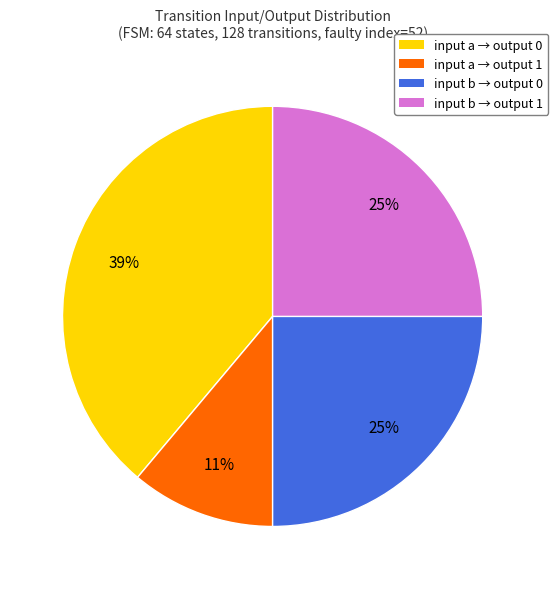

Which slice is the largest?

input a → output 0